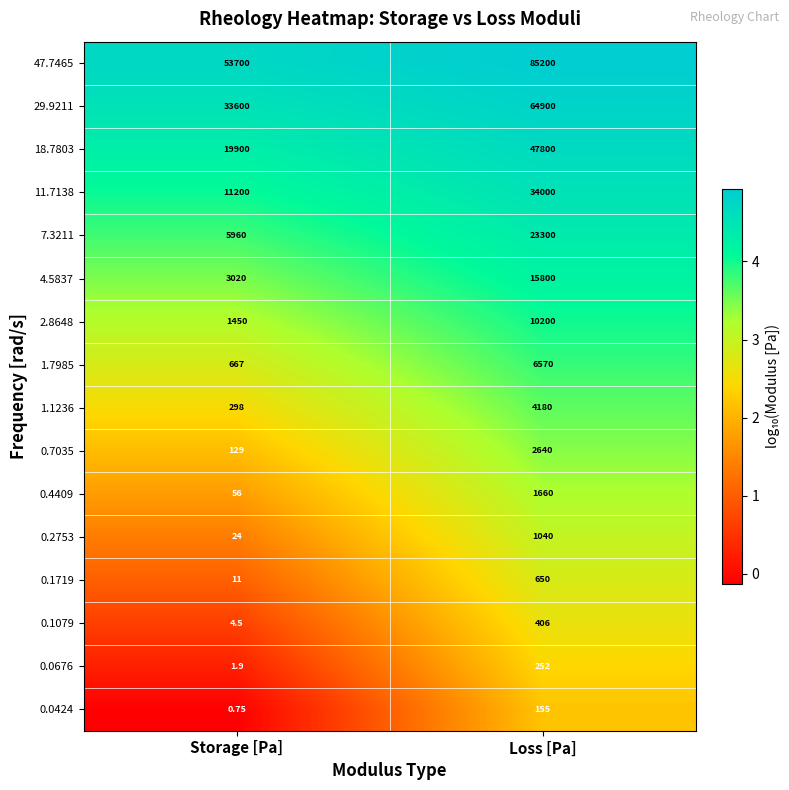

At which label does 47.7465 reach its peak?

Loss [Pa]